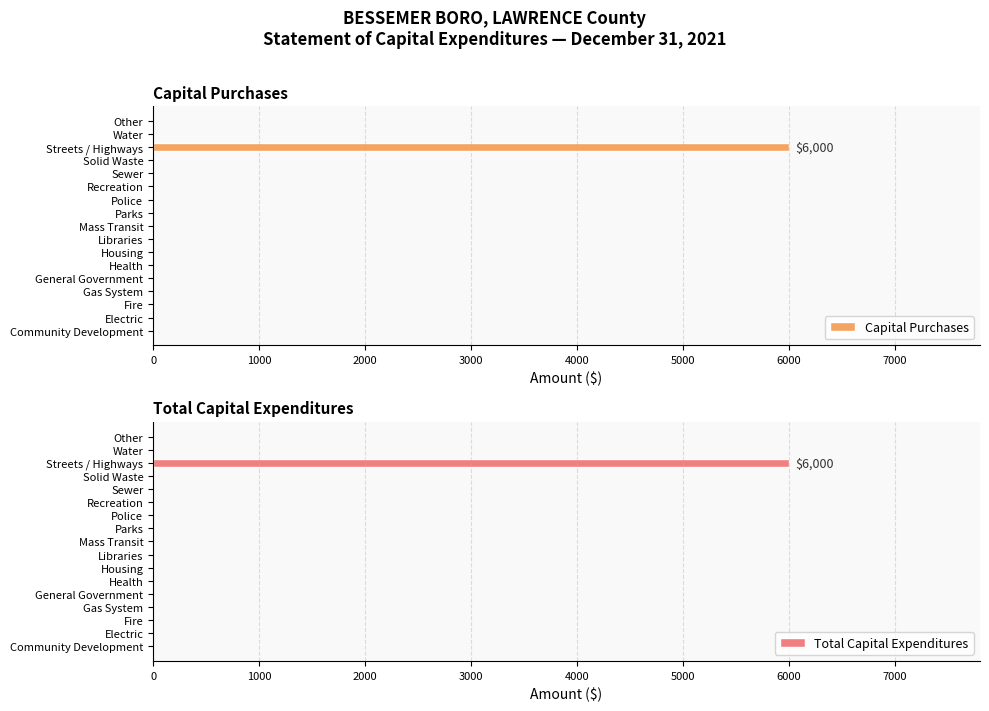

List the series in order of their peak value, highest first.

Capital Purchases, Total Capital Expenditures